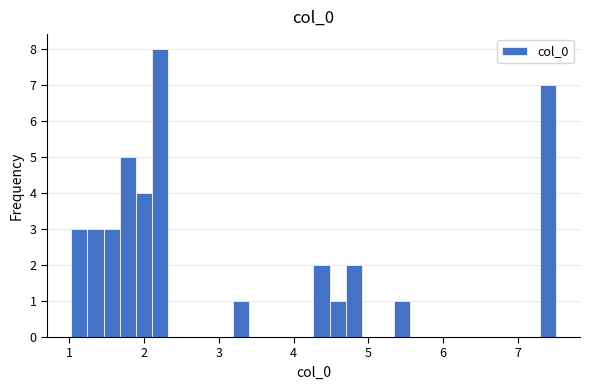

Read against the x-axis, roughly where is the centre of the tallest bar?

2.2